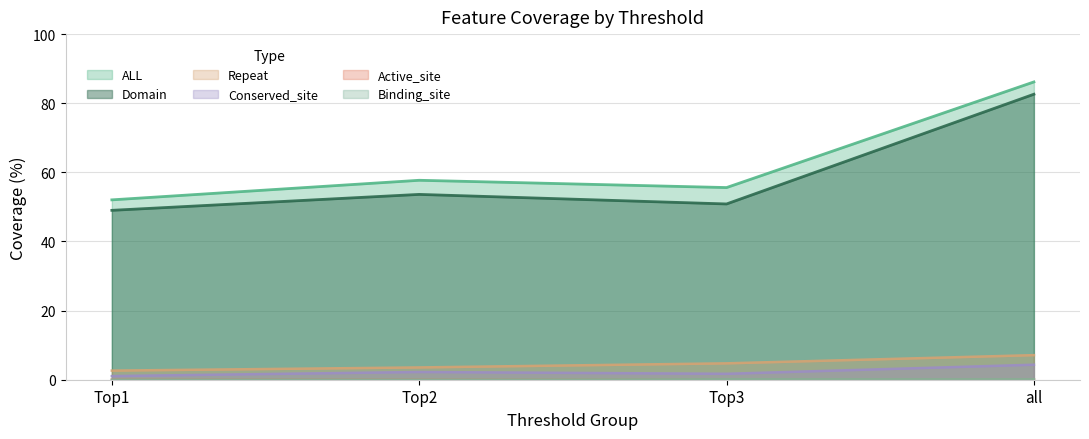

True or false: ALL has more than 2 interior local peaks.

False